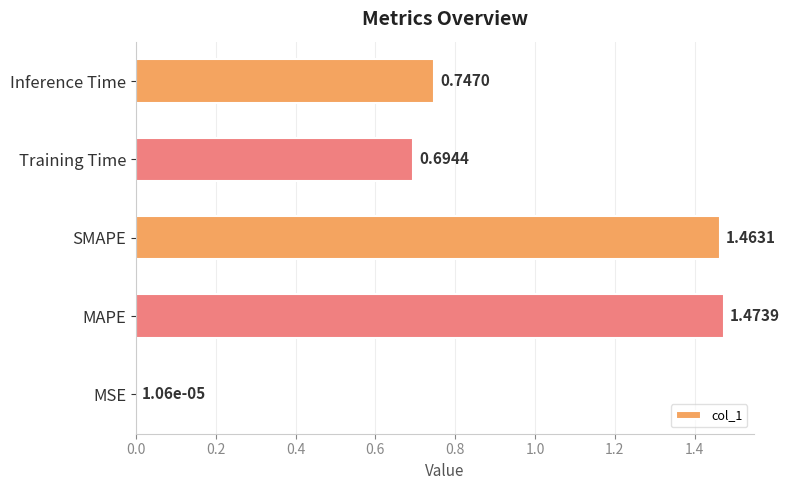

What is the change in value from Training Time to Inference Time?

+0.1